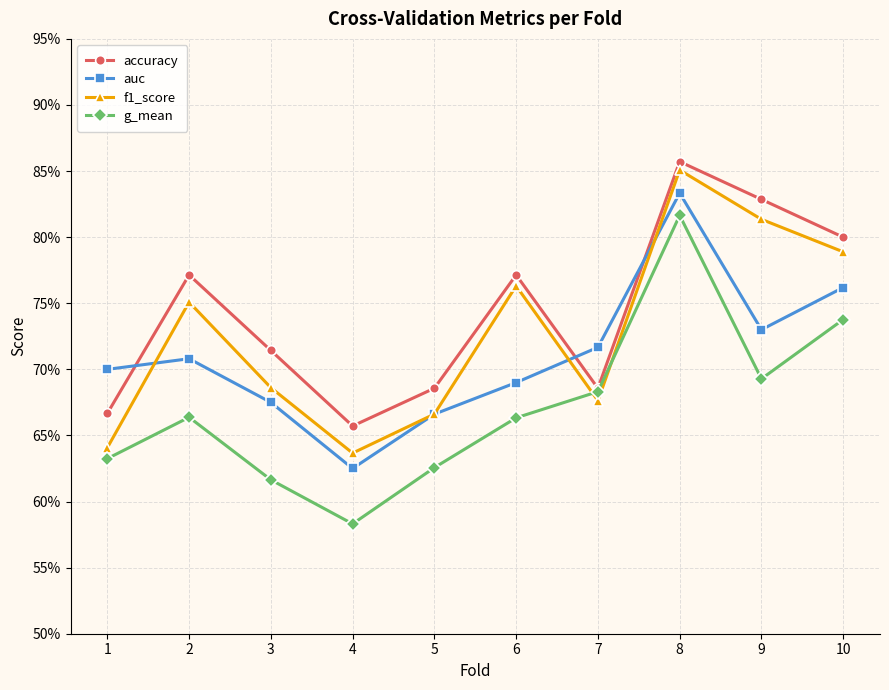

True or false: auc has a value of 0.7 at 1.

True